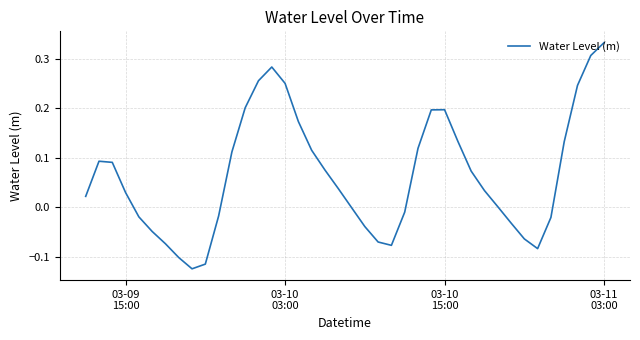

What is the difference between the maximum and minimum values?

0.5